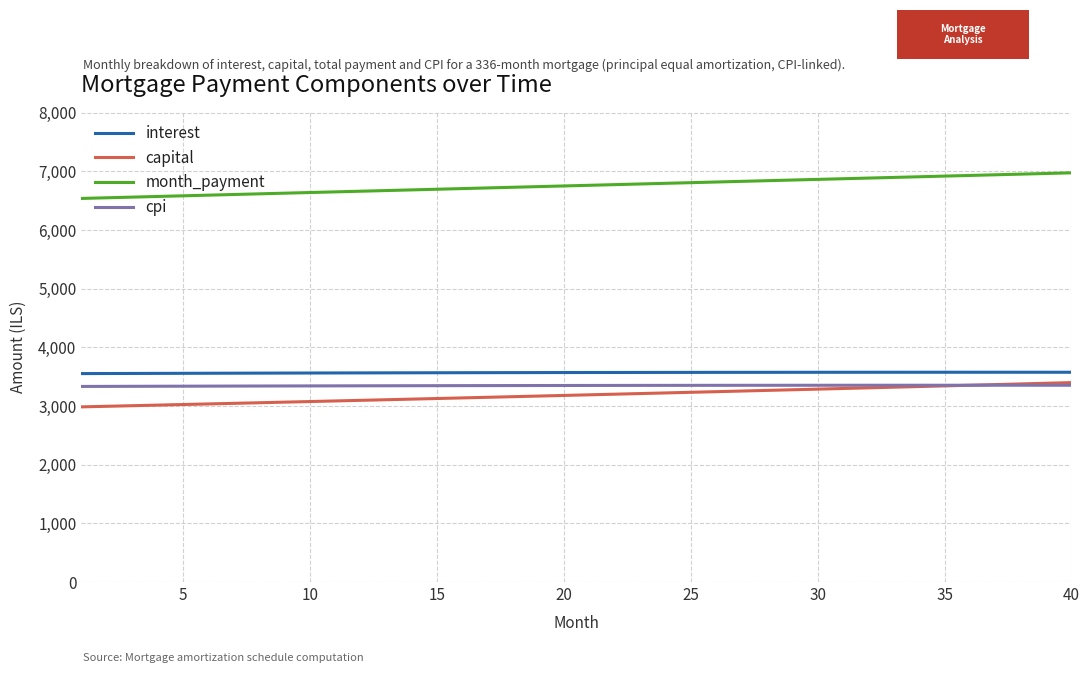

Which series has the largest total across all categories?

month_payment